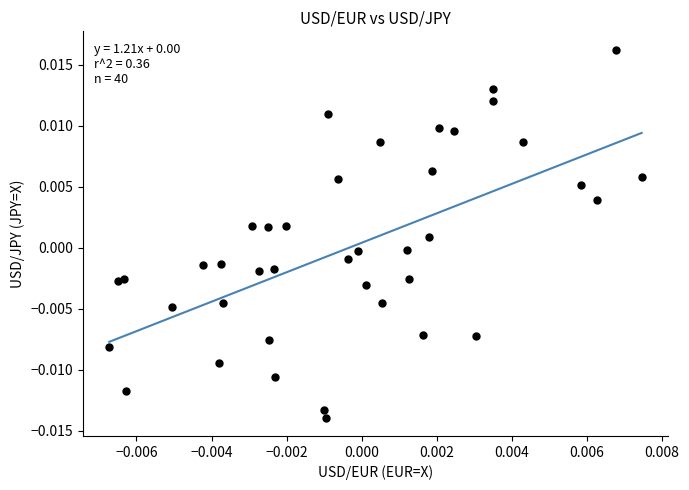

How many points are shown in the scatter plot?

40